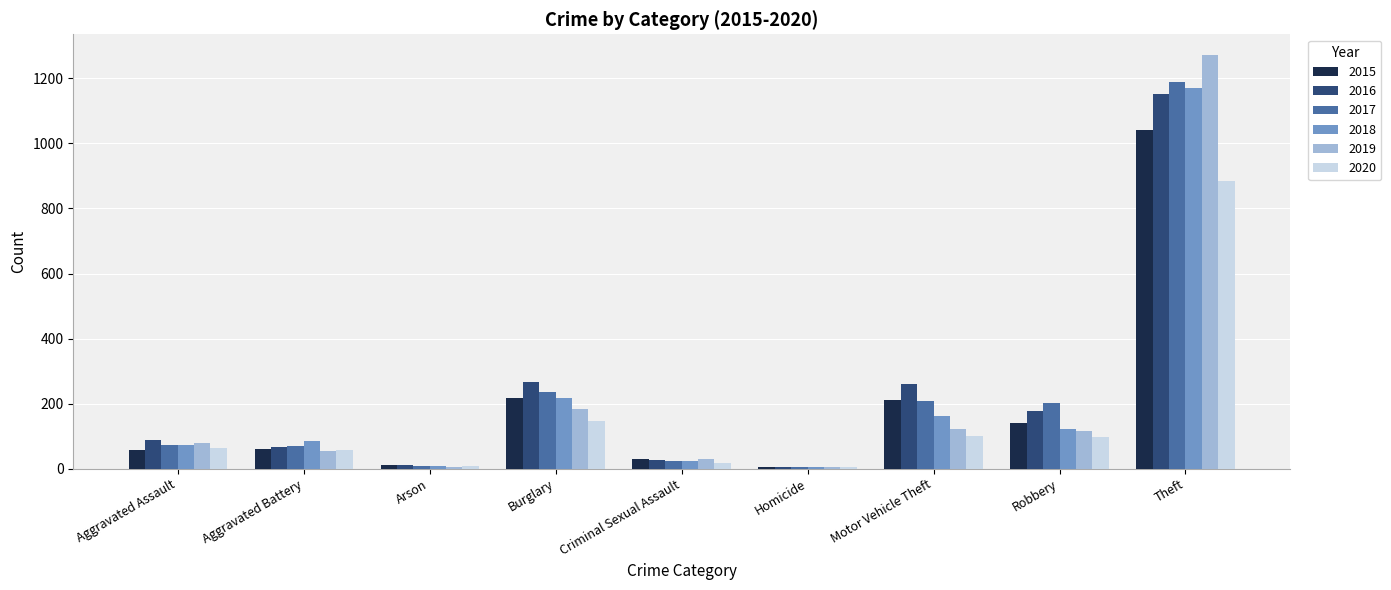

Which series has the largest range (max minus min)?

2019